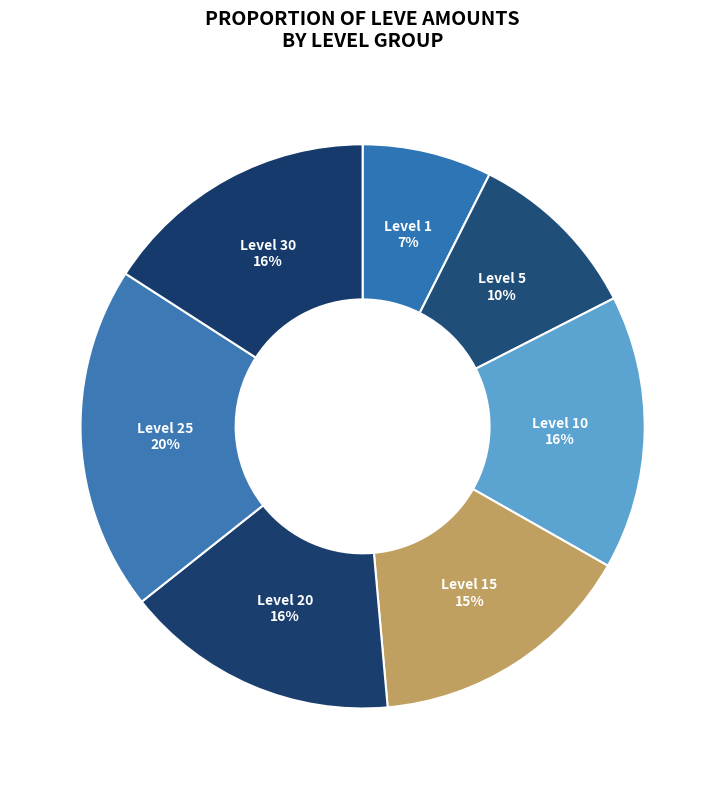

Is there a majority slice in this chart?

No